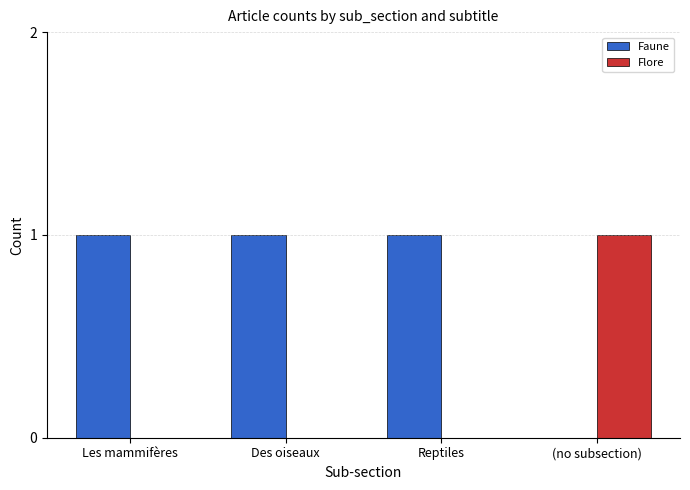

Are the bars horizontal?

No